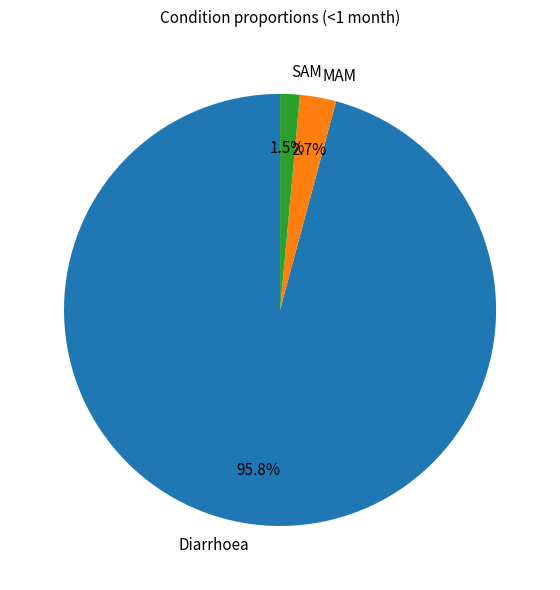

Combined, do Diarrhoea and MAM account for over 50%?

Yes